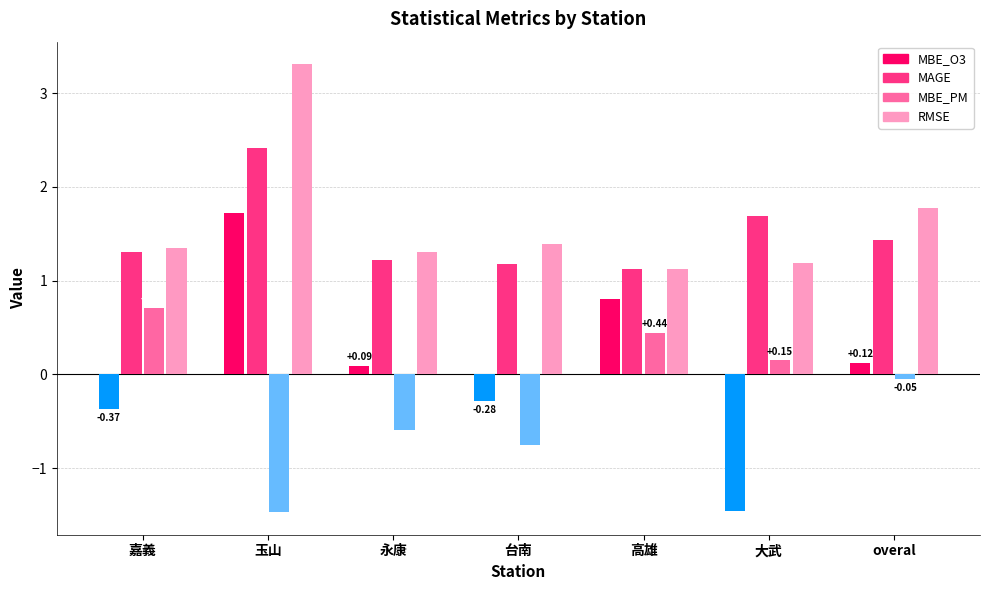

What is the sum of all RMSE values?

11.4